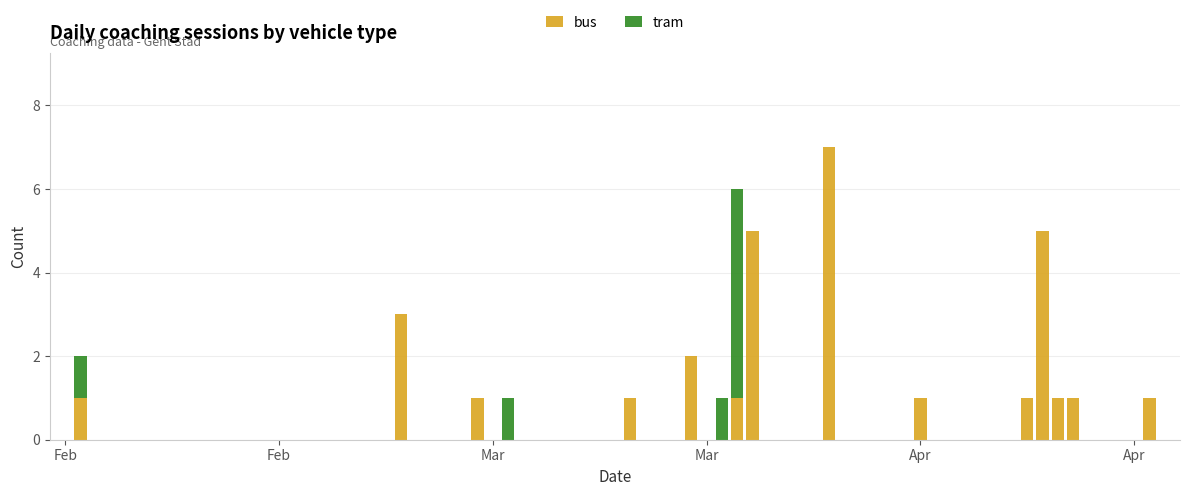

What is the maximum value for bus?

7